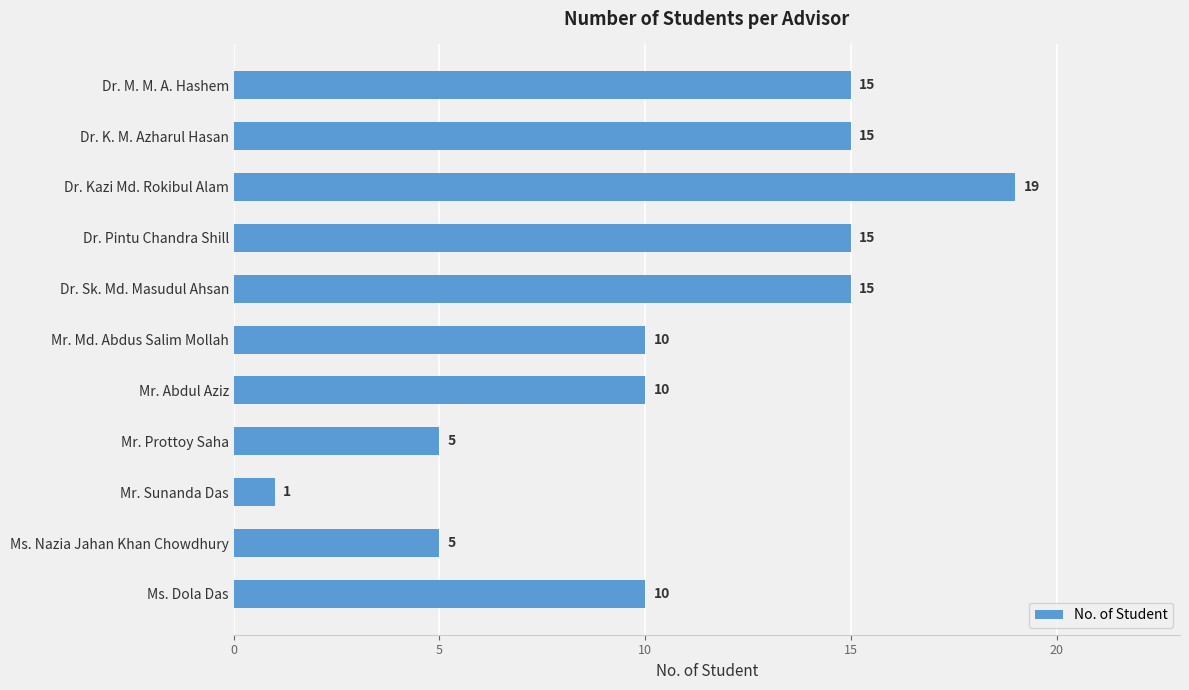

Reading top to bottom, transcribe all the data shown in this chart.

Dr. M. M. A. Hashem=15	Dr. K. M. Azharul Hasan=15	Dr. Kazi Md. Rokibul Alam=19	Dr. Pintu Chandra Shill=15	Dr. Sk. Md. Masudul Ahsan=15	Mr. Md. Abdus Salim Mollah=10	Mr. Abdul Aziz=10	Mr. Prottoy Saha=5	Mr. Sunanda Das=1	Ms. Nazia Jahan Khan Chowdhury=5	Ms. Dola Das=10